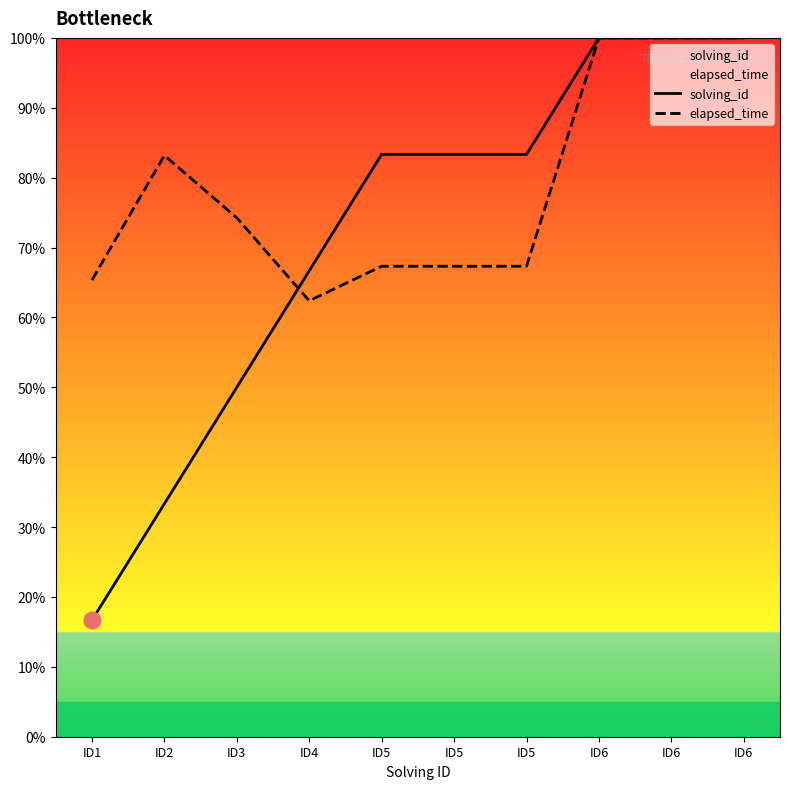

How many data points in solving_id are above 83?

6